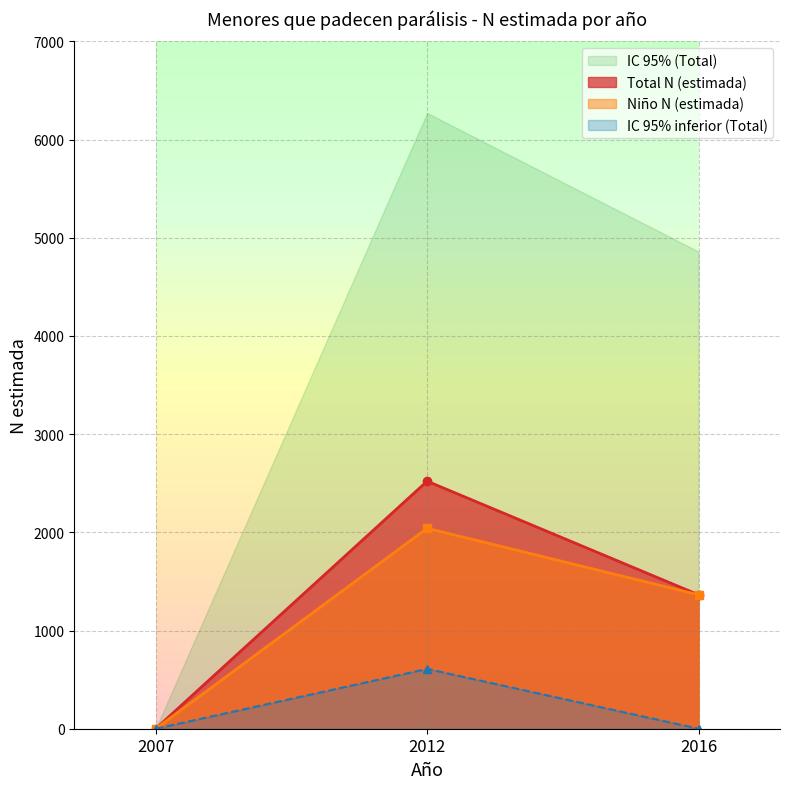

Count the number of categories in the chart.

3